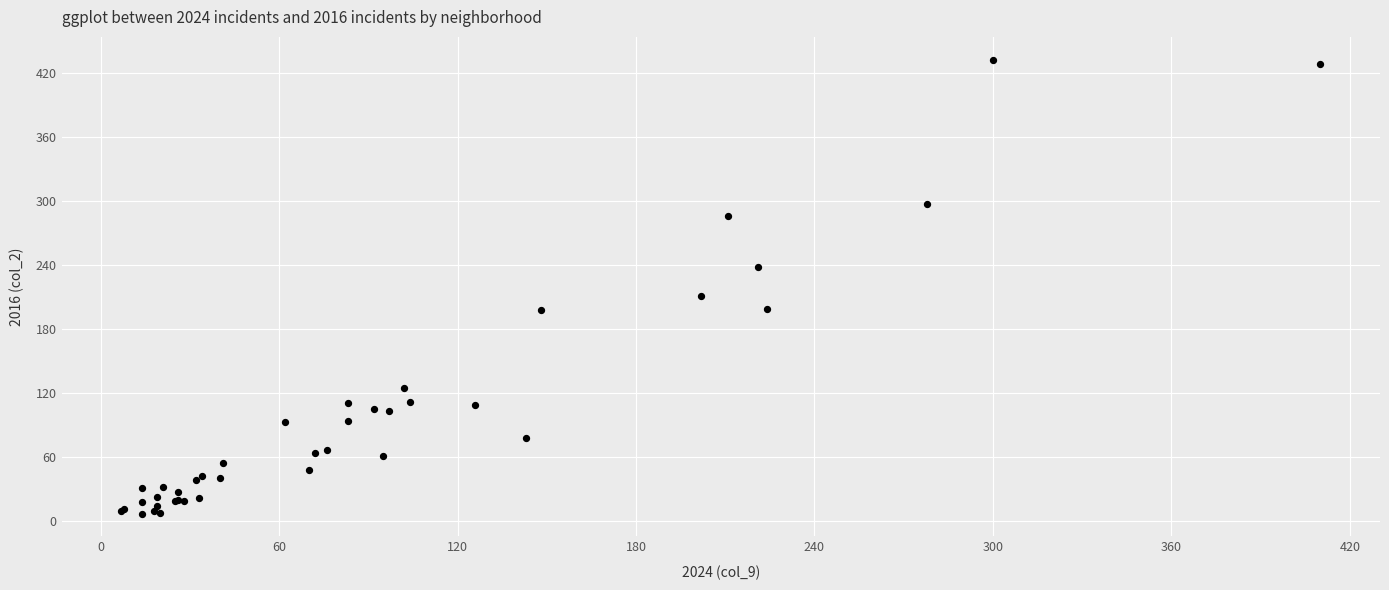

What Y value in the scatter plot is closest to 220?

211